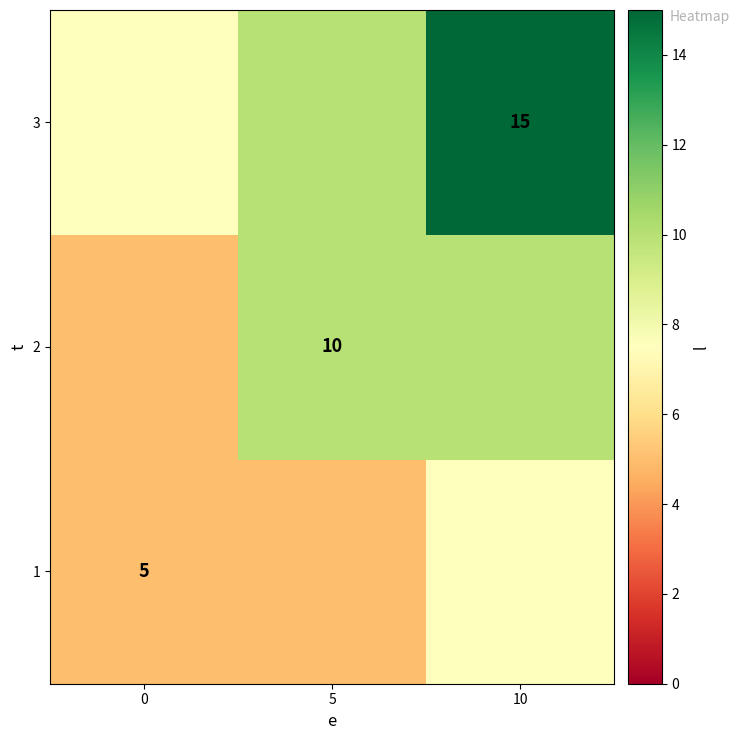

The 1 series shows 1.3 at 0. True or false?

False